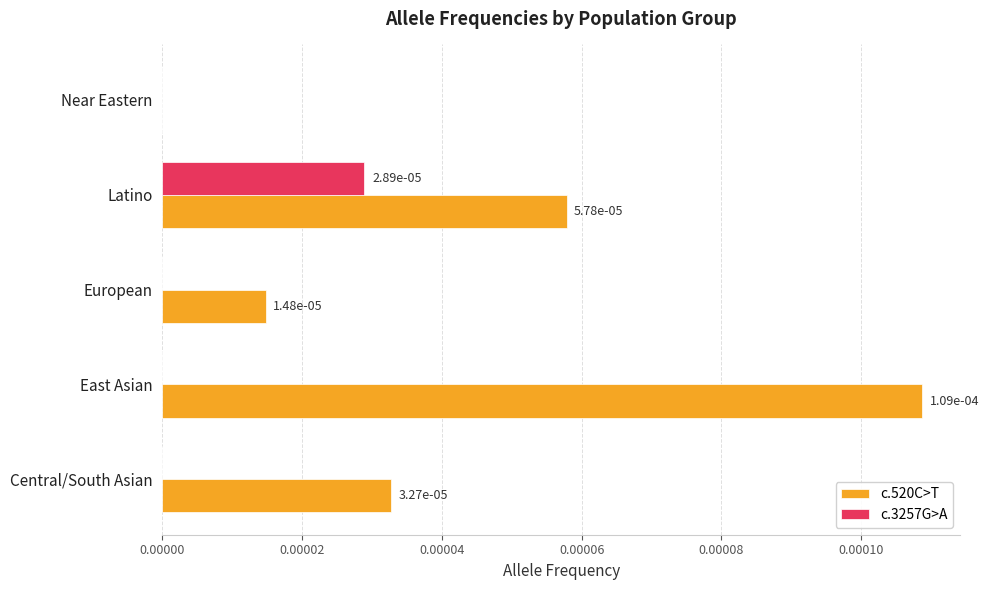

Is it true that c.520C>T equals 0.0 at European?

True